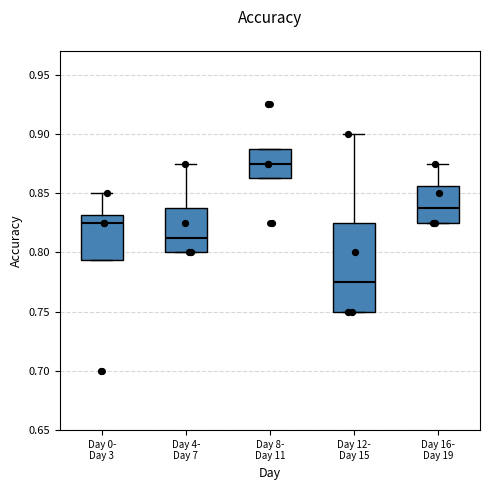

Reading left to right, transcribe this box plot: for each box, give where its median line is, the range the box spans, and where its two whiskers end, as read against the y-axis. The values are not printed on the chart, so give them approximately, as read against the axis.

Day 0- Day 3: median 0.825, box 0.795 to 0.830, whiskers 0.795 to 0.850
Day 4- Day 7: median 0.815, box 0.800 to 0.840, whiskers 0.800 to 0.875
Day 8- Day 11: median 0.875, box 0.865 to 0.890, whiskers 0.865 to 0.890
Day 12- Day 15: median 0.775, box 0.750 to 0.825, whiskers 0.750 to 0.900
Day 16- Day 19: median 0.840, box 0.825 to 0.855, whiskers 0.825 to 0.875